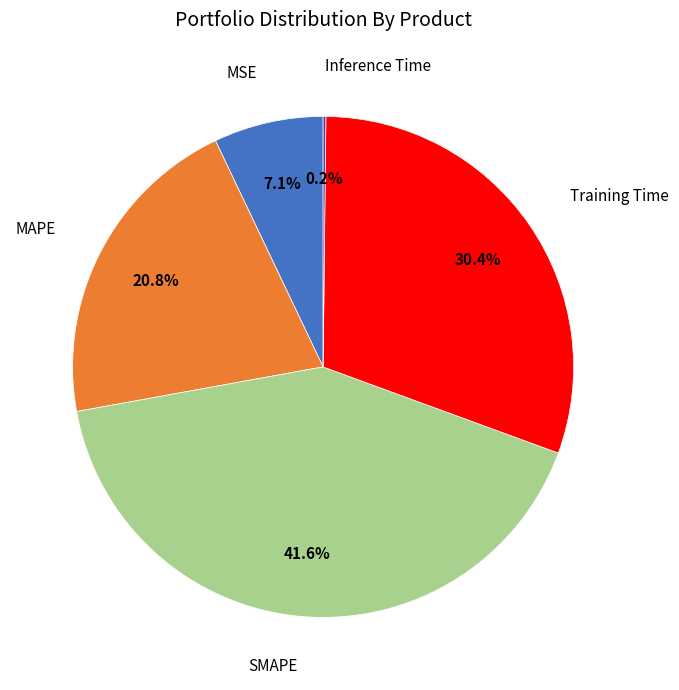

Is there a majority slice in this chart?

No